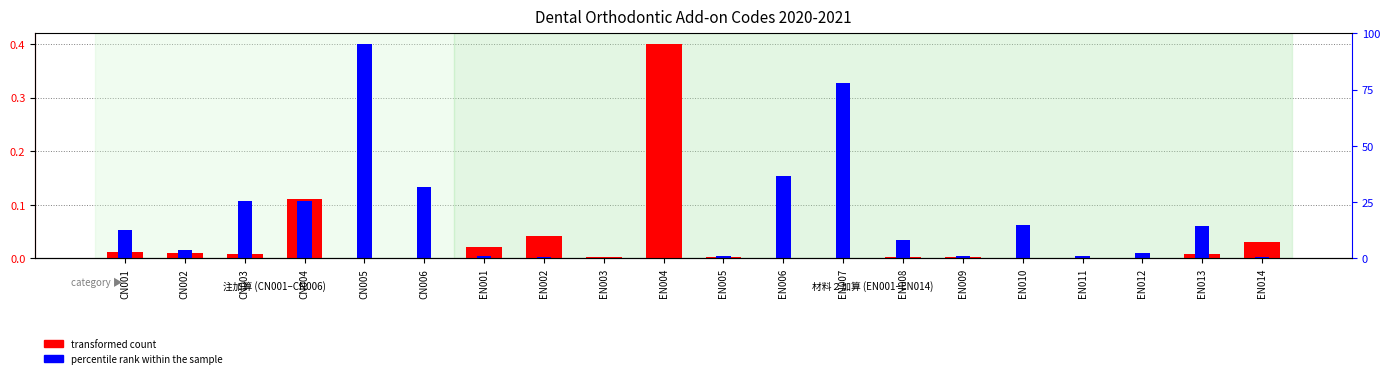

At which label is transformed count closest to 0?

CN005